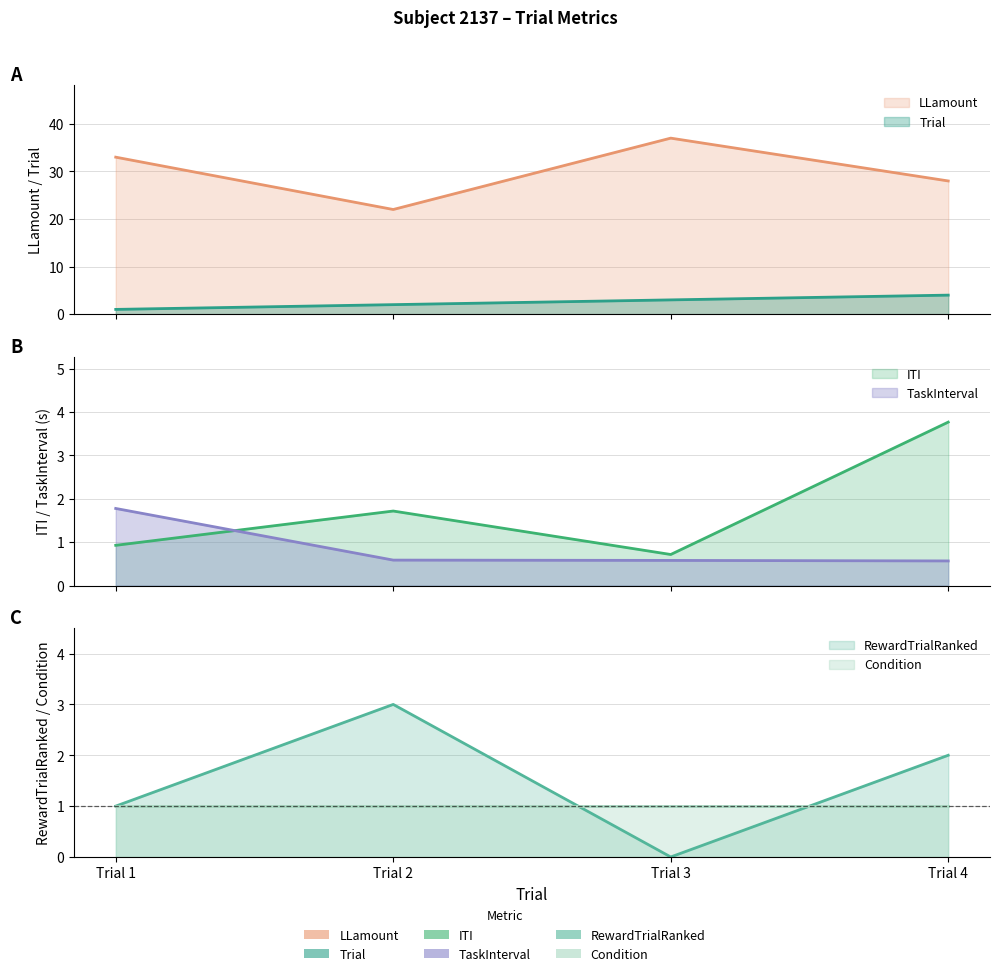

Rank the categories by ITI value from lowest to highest.

Trial 3, Trial 1, Trial 2, Trial 4